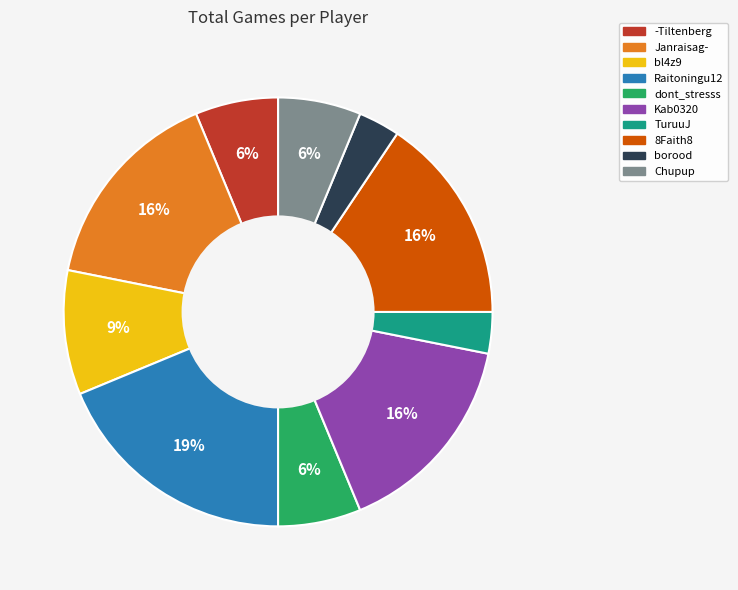

What is the ratio of the value at Chupup to the value at bl4z9?

0.7